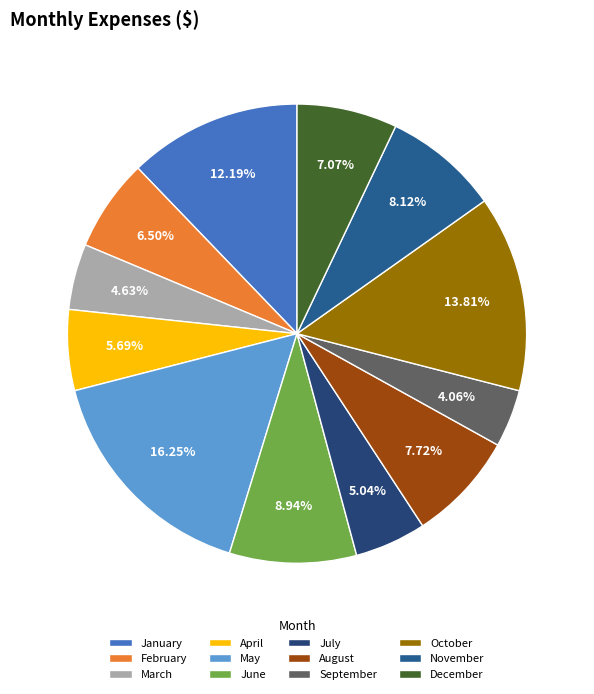

To the nearest percent, what percentage of the pie is April?

6%